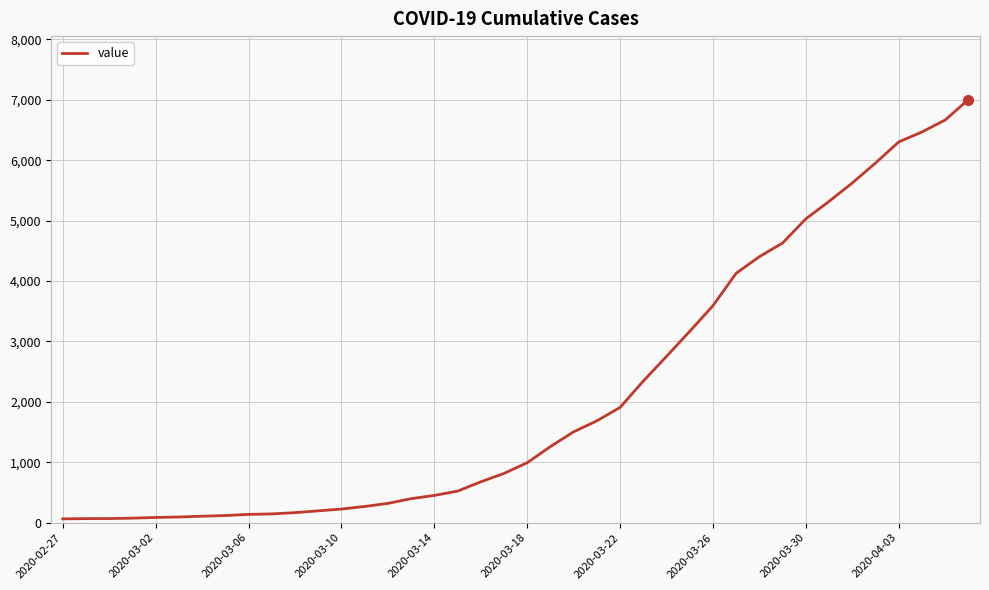

What is the difference between the maximum and minimum values?

6940